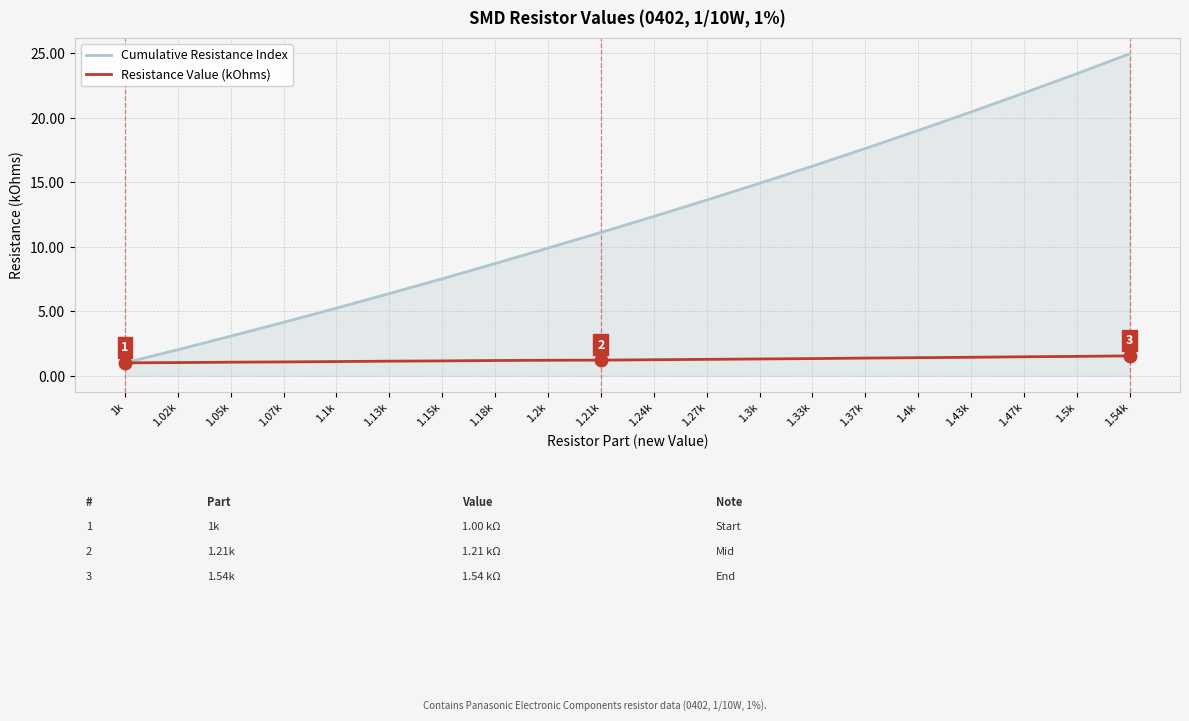

What is the difference between the second highest and minimum values in the Cumulative Resistance Index series?

22.4